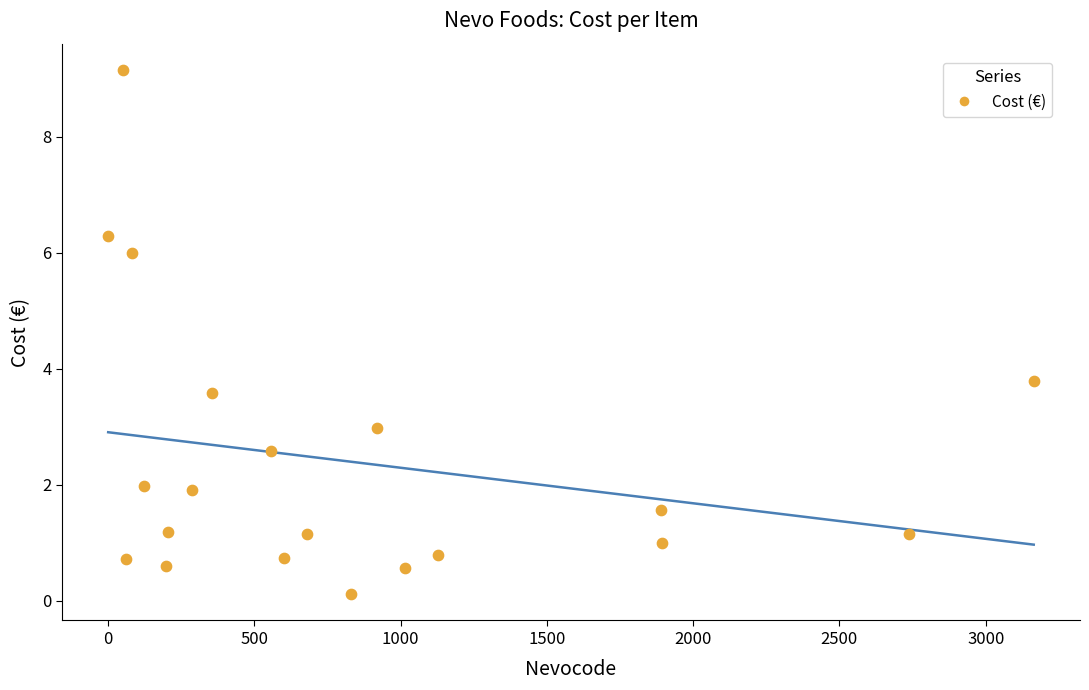

What is the range of Y values (max minus min)?

9.0